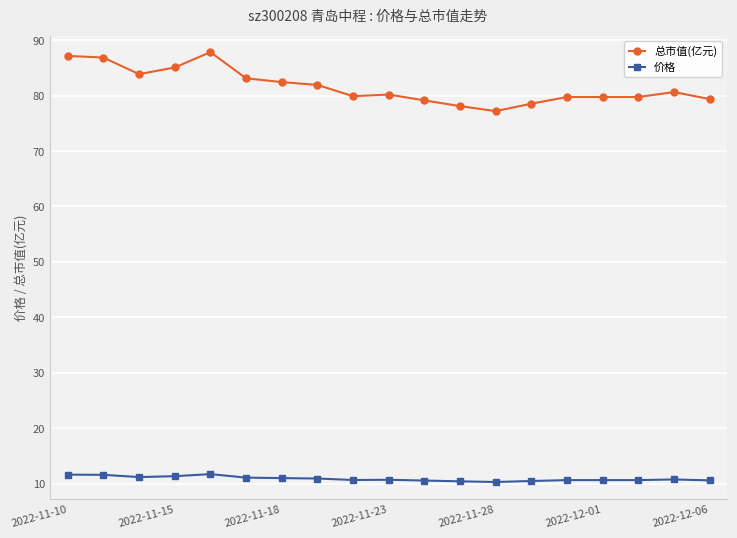

How many lines are shown in the chart?

2